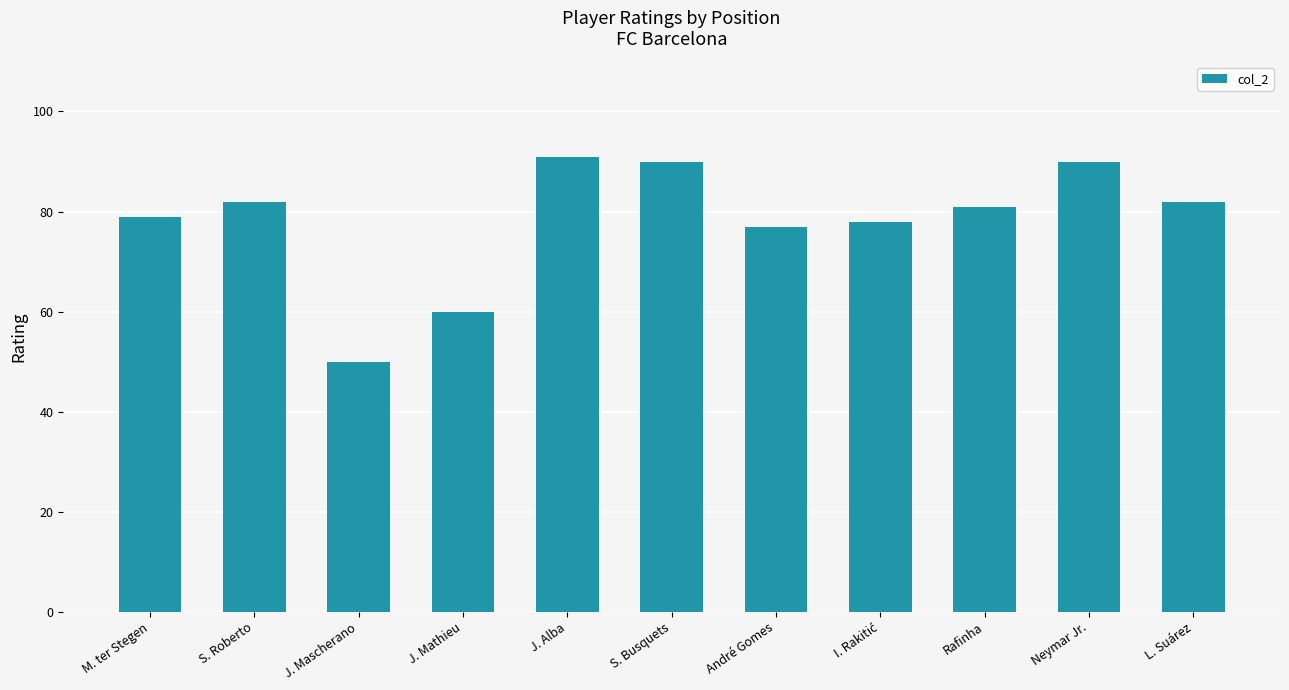

What is the sum of the values at J. Alba and Neymar Jr.?

181